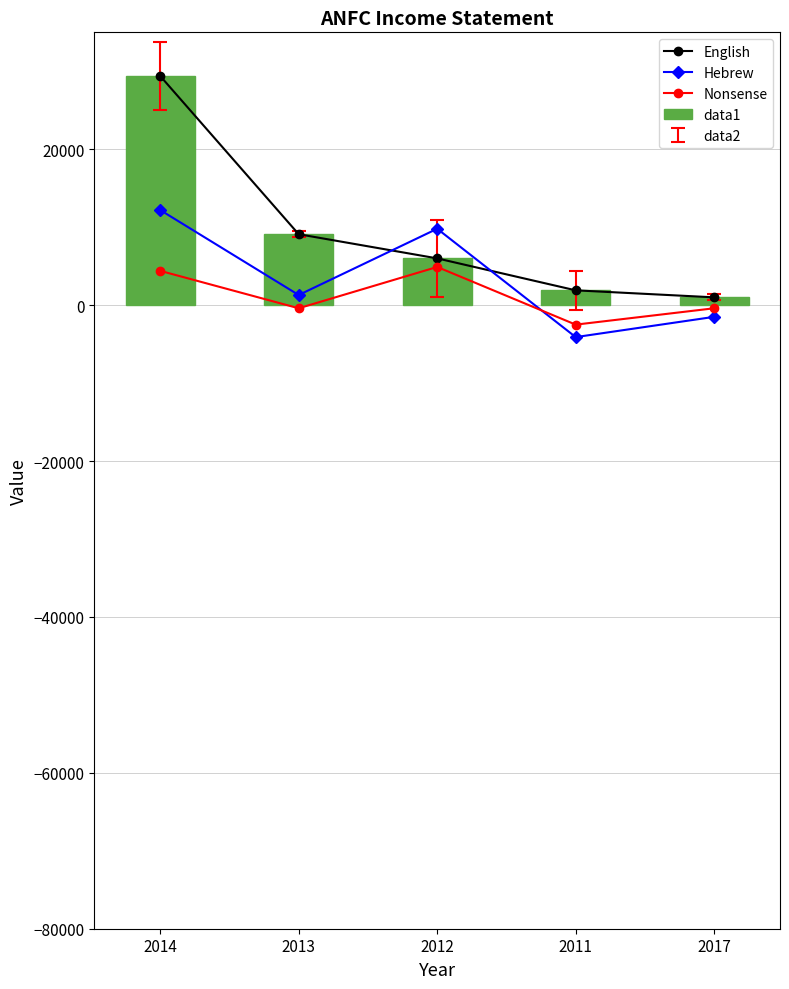

What is the smallest value displayed?

-4100